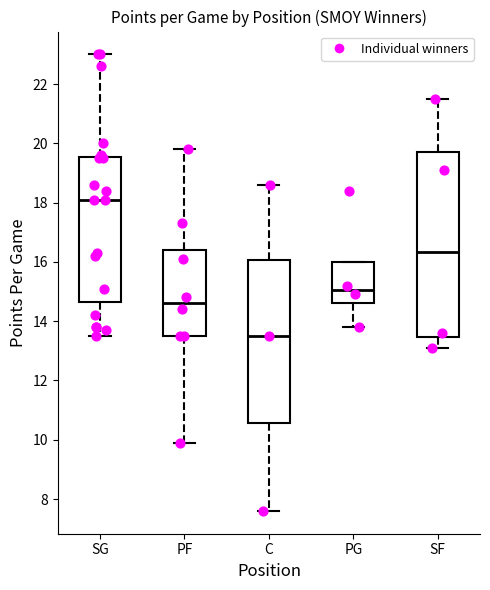

Reading left to right, read every box against the y-axis: the position of its median line, the range the box covers, and the ends of its whiskers. The values are not printed on the chart, so give them approximately, as read against the axis.

SG: median 18.2, box 14.6 to 19.6, whiskers 13.6 to 23.0
PF: median 14.6, box 13.6 to 16.4, whiskers 10.0 to 19.8
C: median 13.6, box 10.6 to 16.0, whiskers 7.6 to 18.6
PG: median 15.0, box 14.6 to 16.0, whiskers 13.8 to 16.0
SF: median 16.4, box 13.4 to 19.8, whiskers 13.2 to 21.6